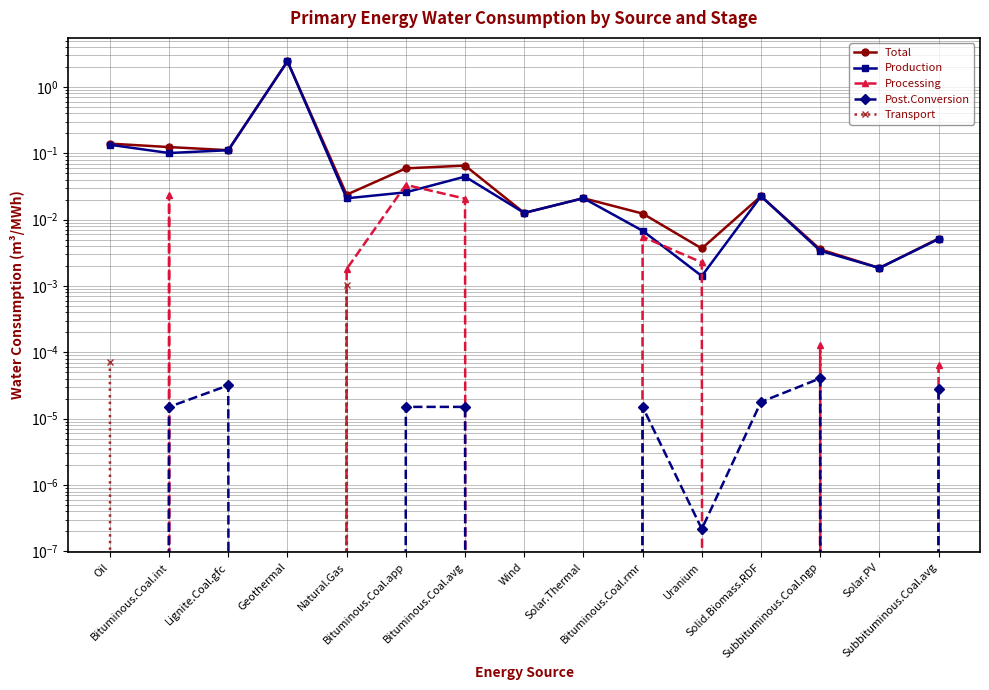

Which series has the largest total across all categories?

Total